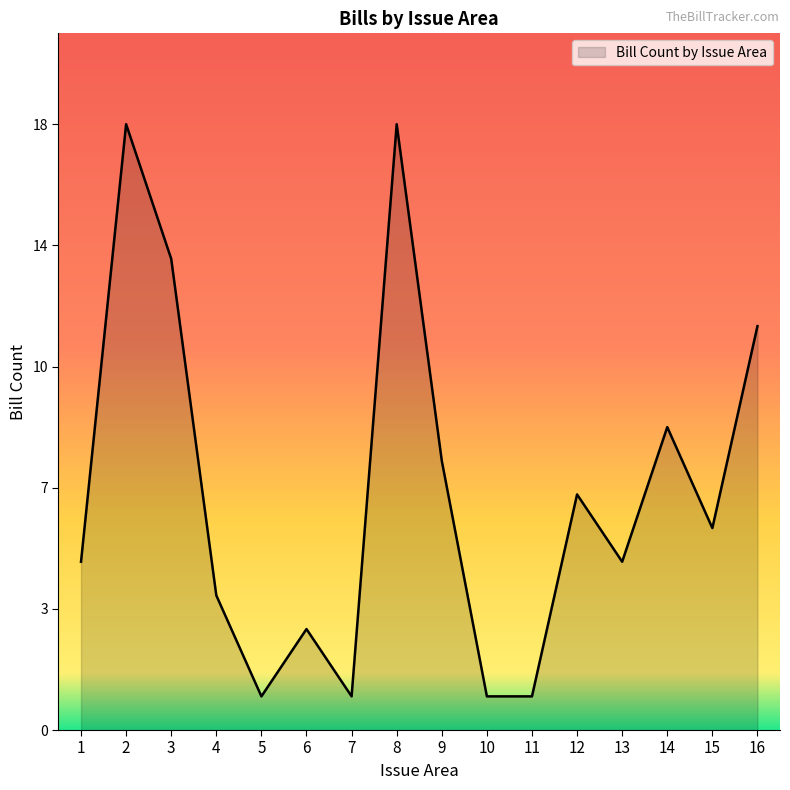

Does the chart display data point markers on the line(s)?

No